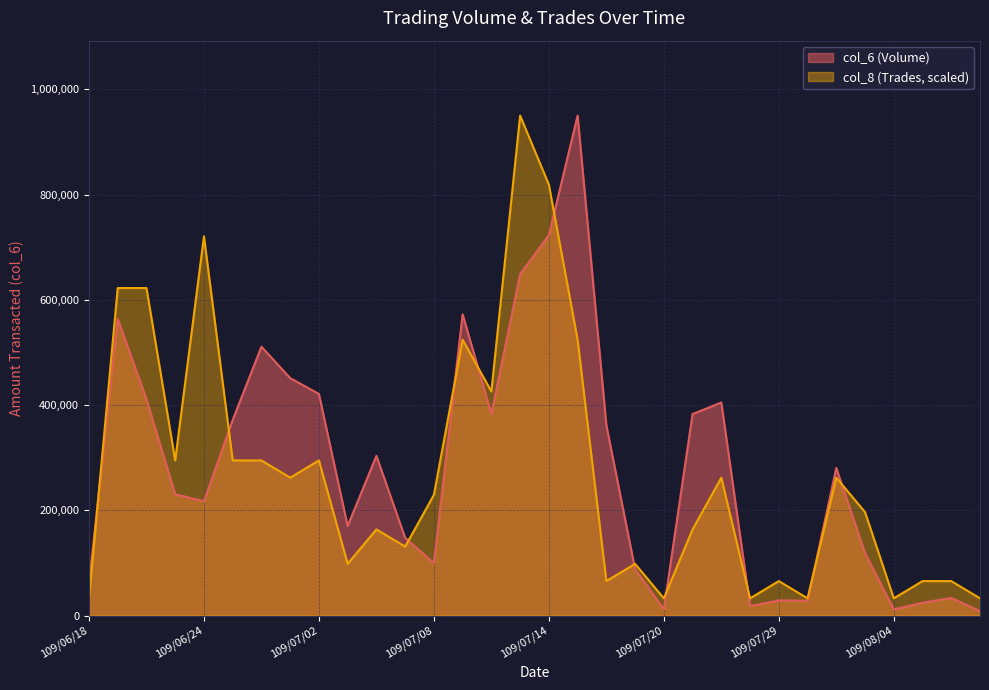

What is the label of the 9th point from the left?

109/07/02